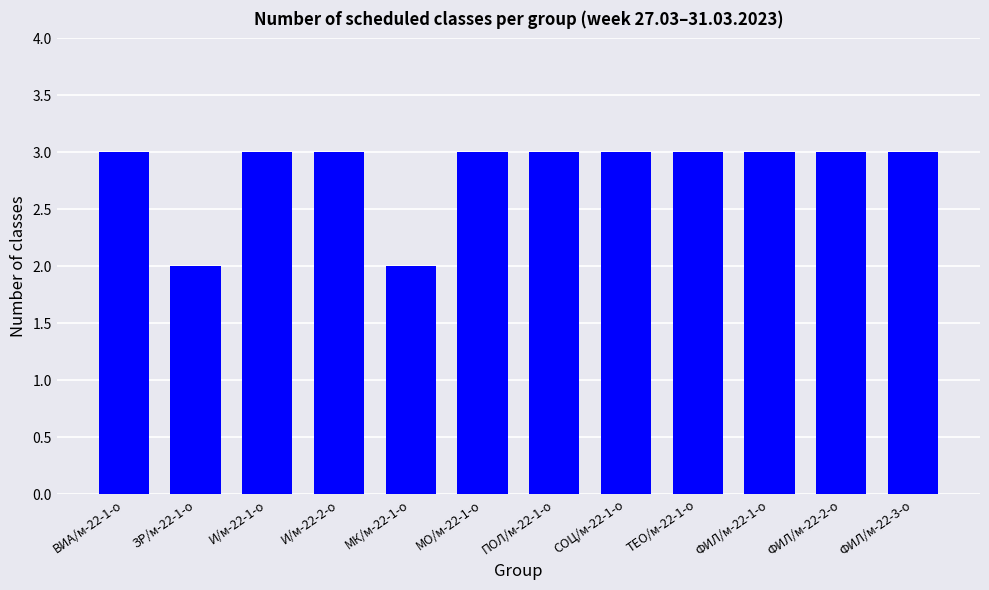

What is the change in value from ЗР/м-22-1-о to ТЕО/м-22-1-о?

+1